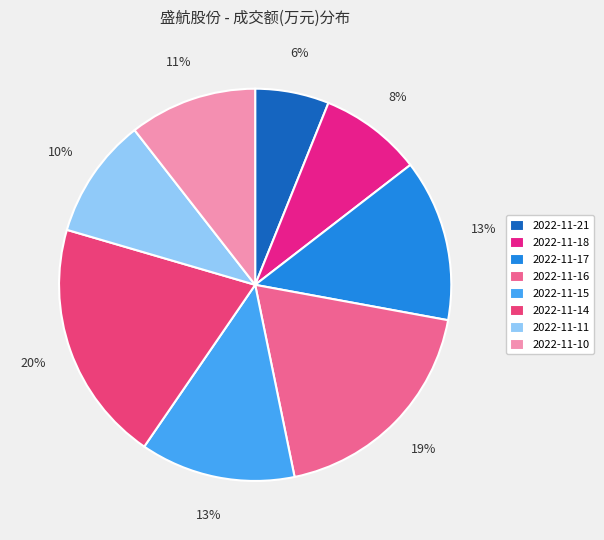

What is the smallest slice in the pie chart?

2022-11-21